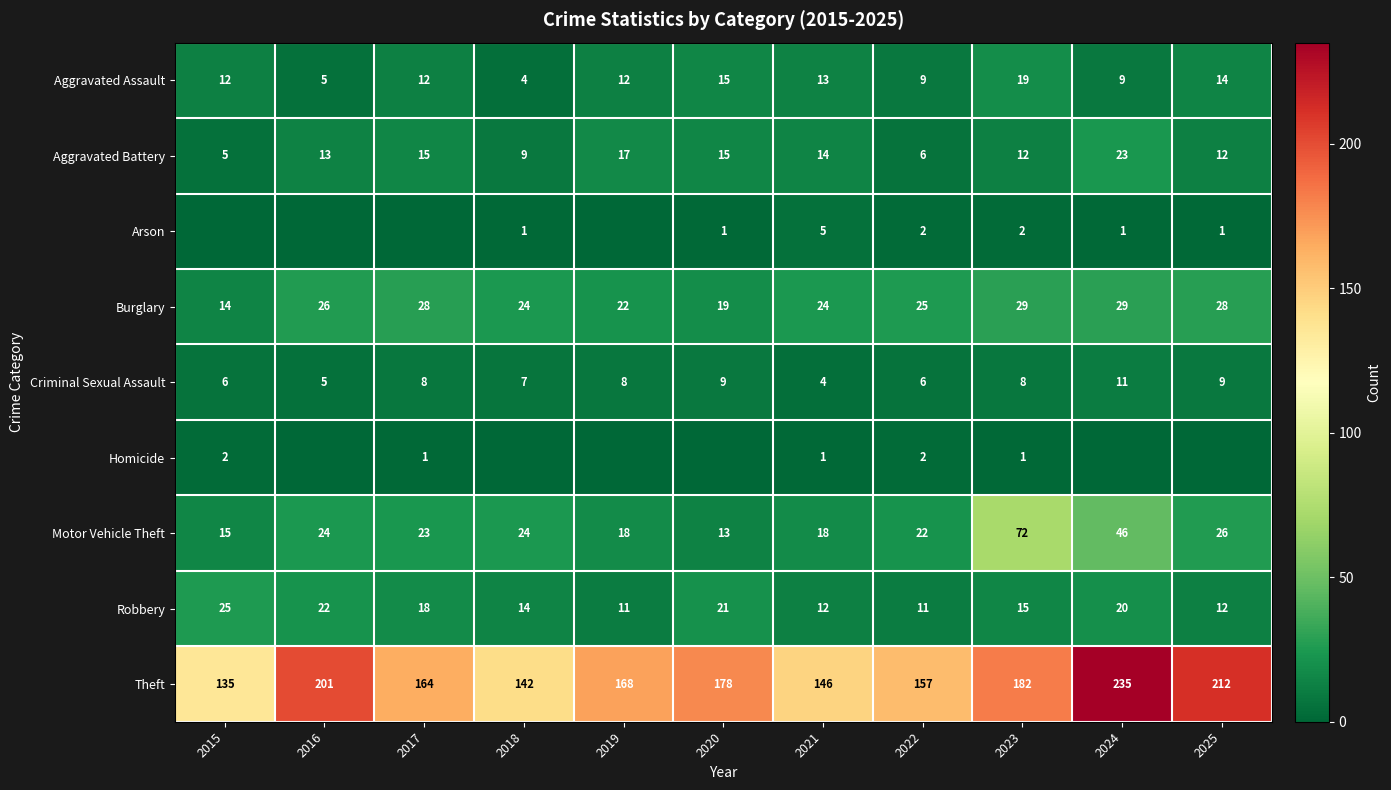

At 2021, list the series in order from smallest to largest.

Homicide, Criminal Sexual Assault, Arson, Robbery, Aggravated Assault, Aggravated Battery, Motor Vehicle Theft, Burglary, Theft